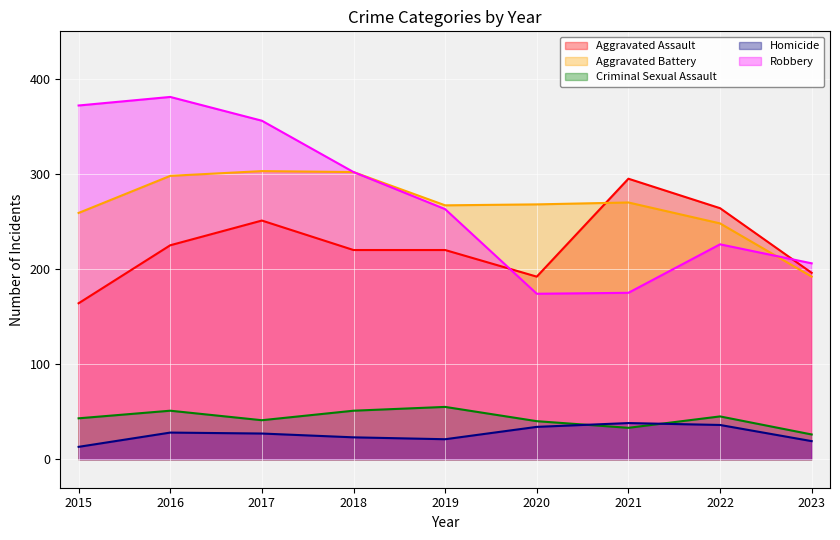

Does the chart display data point markers on the line(s)?

No